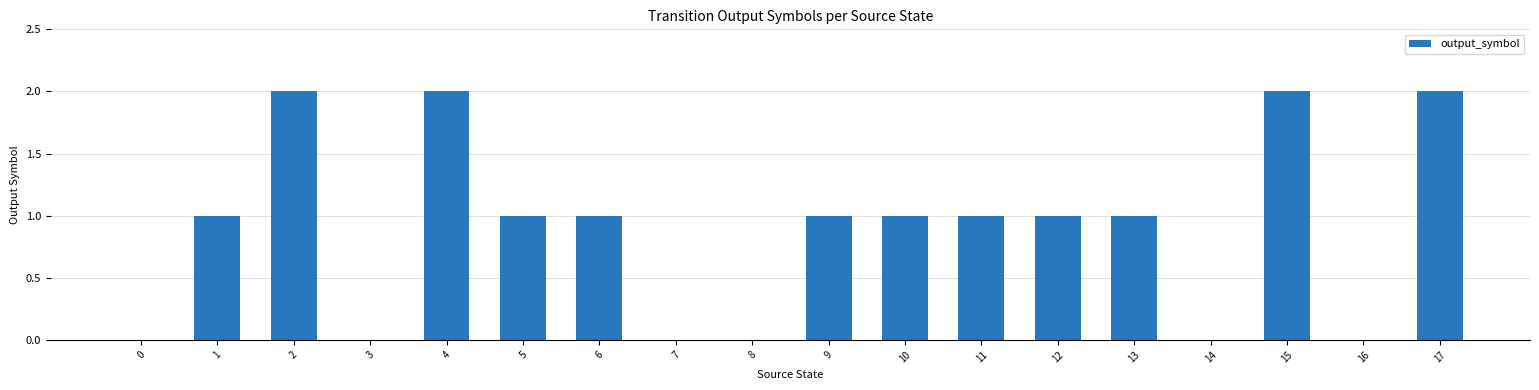

True or false: the data shows 0 at 10.

False